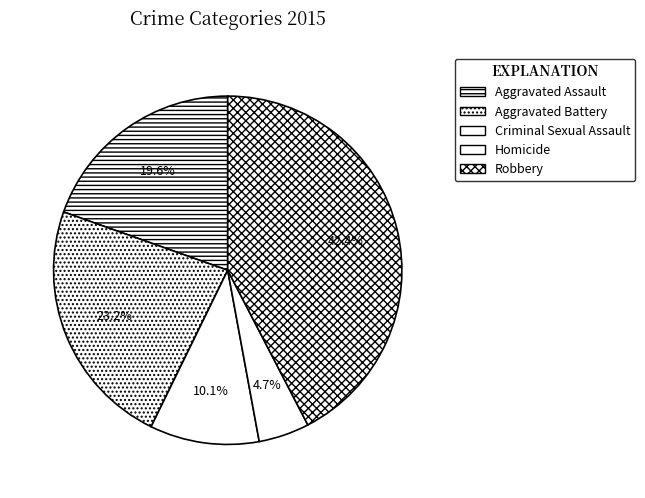

What is the total percentage of Aggravated Battery and Criminal Sexual Assault?

33.3%